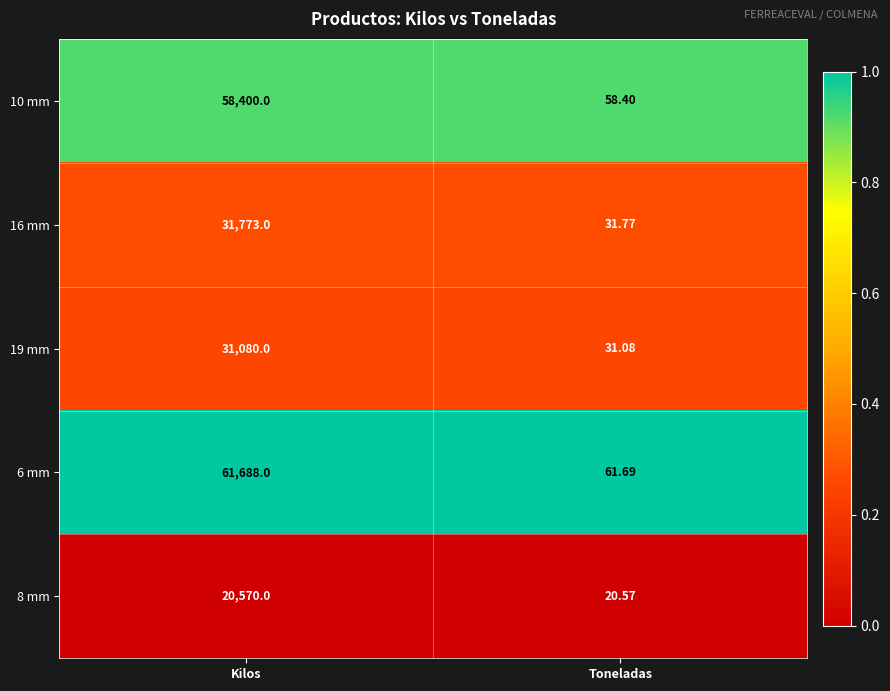

Where is 19 mm nearest to the value 15555?

Toneladas